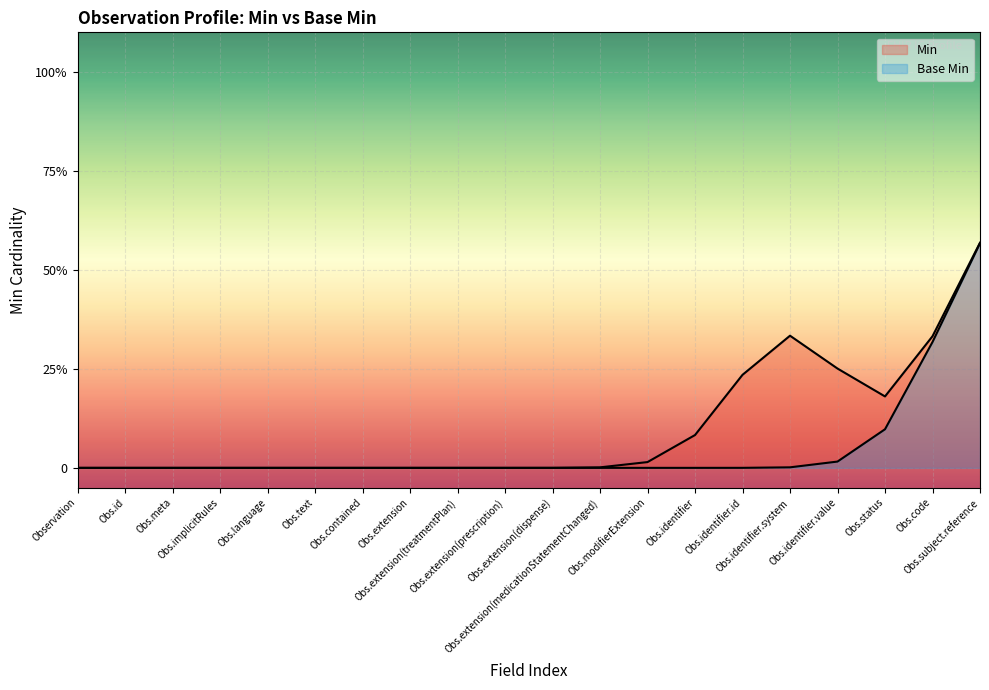

Does the chart display data point markers on the line(s)?

No